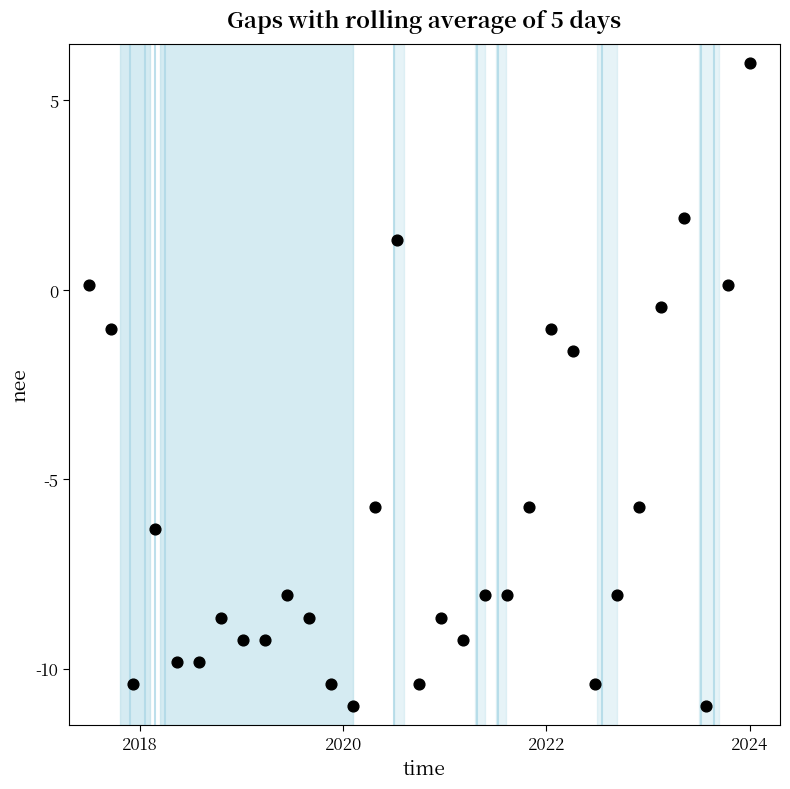

What is the range of Y values (max minus min)?

17.0